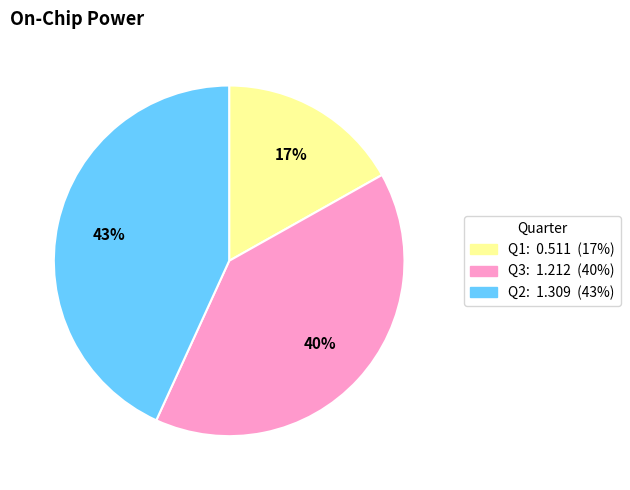

Is it true that Q1 is 28% of the pie?

False